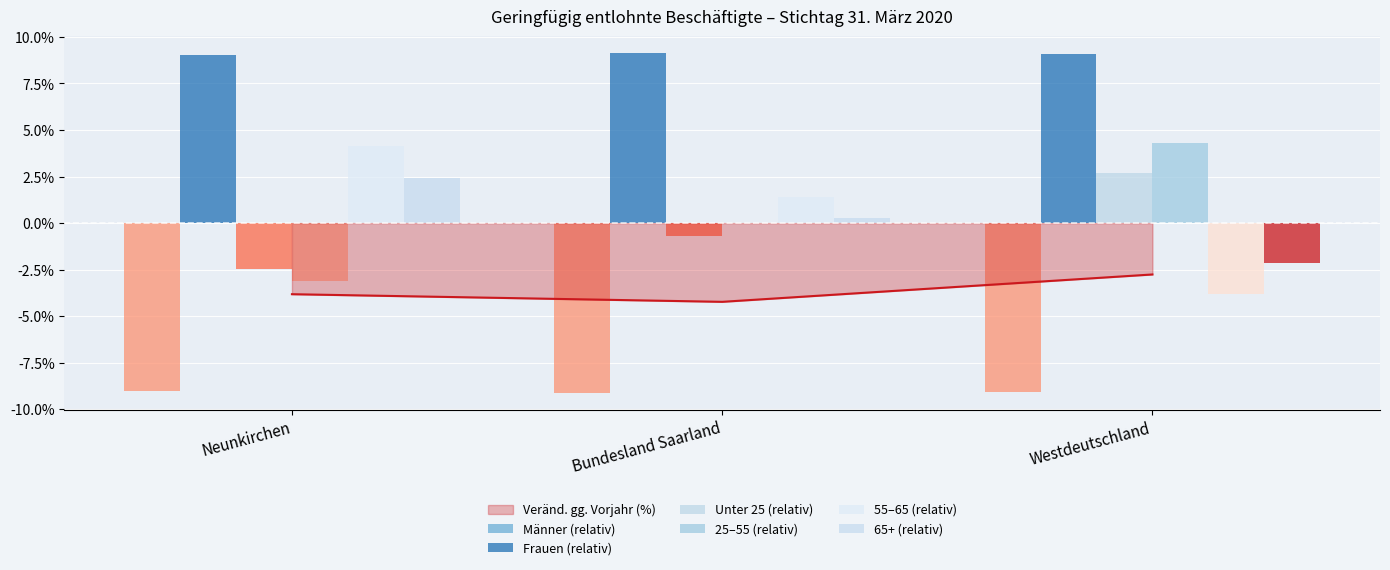

Rank the categories by 25–55 (relativ) value from lowest to highest.

Neunkirchen, Bundesland Saarland, Westdeutschland